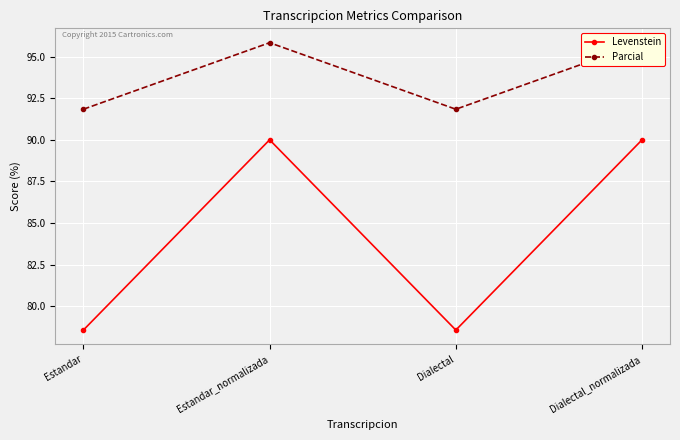

True or false: Parcial has a value of 95.8 at Estandar_normalizada.

True